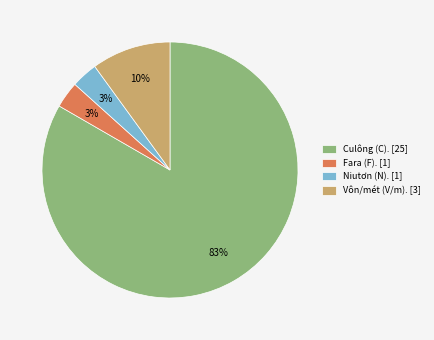

Combined, do Fara (F). [1] and Vôn/mét (V/m). [3] account for over 50%?

No